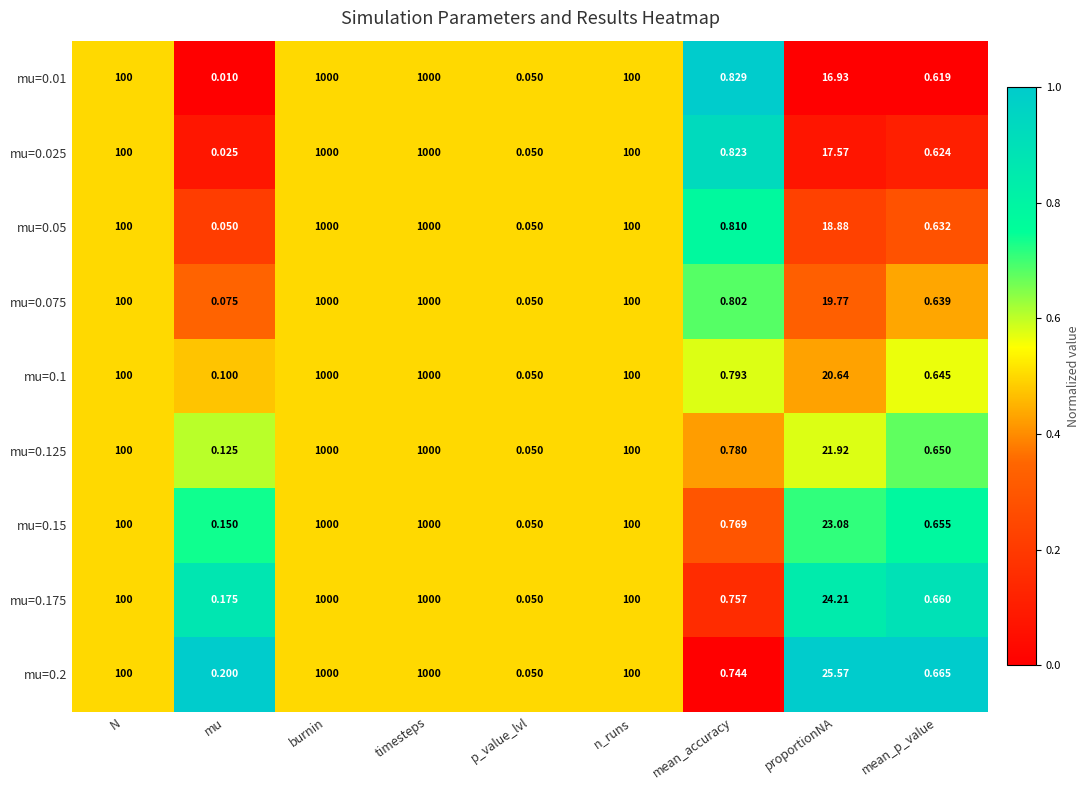

Where does the mu=0.025 series first go above 17?

N